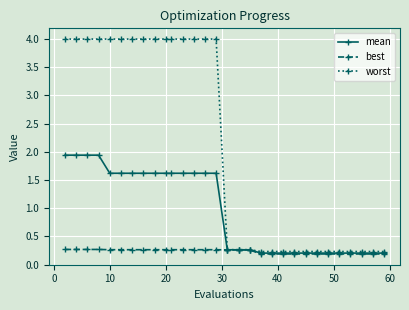

How many distinct data groups are displayed?

3